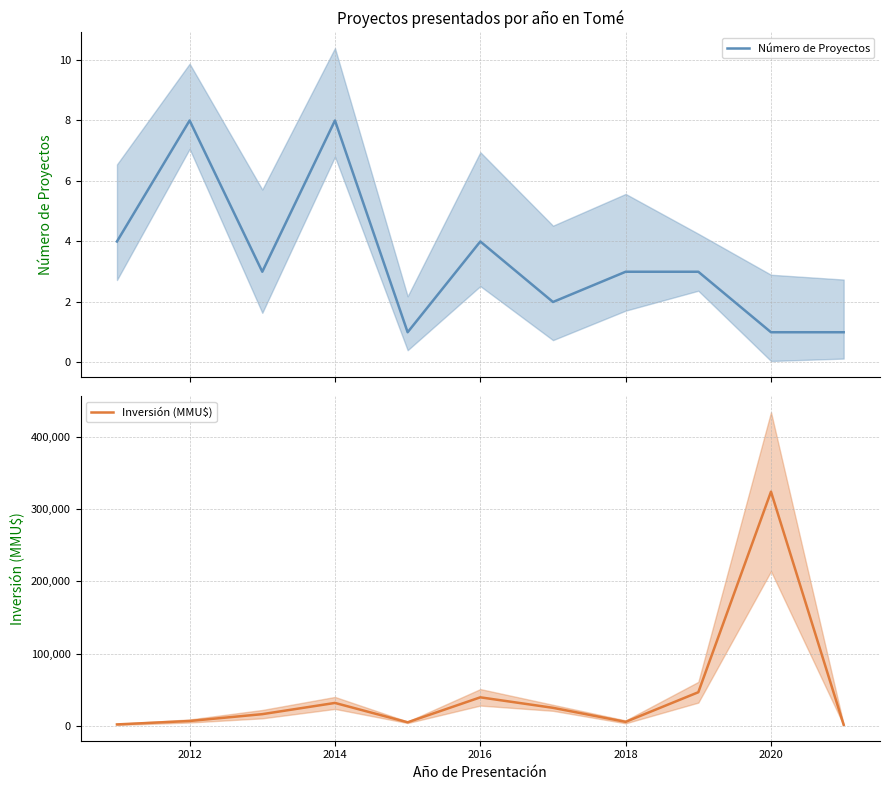

List the series in order of their peak value, lowest first.

Número de Proyectos, Inversión (MMU$)